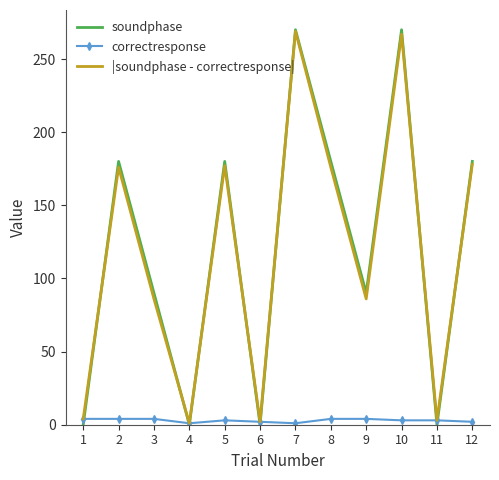

Is the value of soundphase at 10 greater than the value of |soundphase - correctresponse| at 9?

Yes